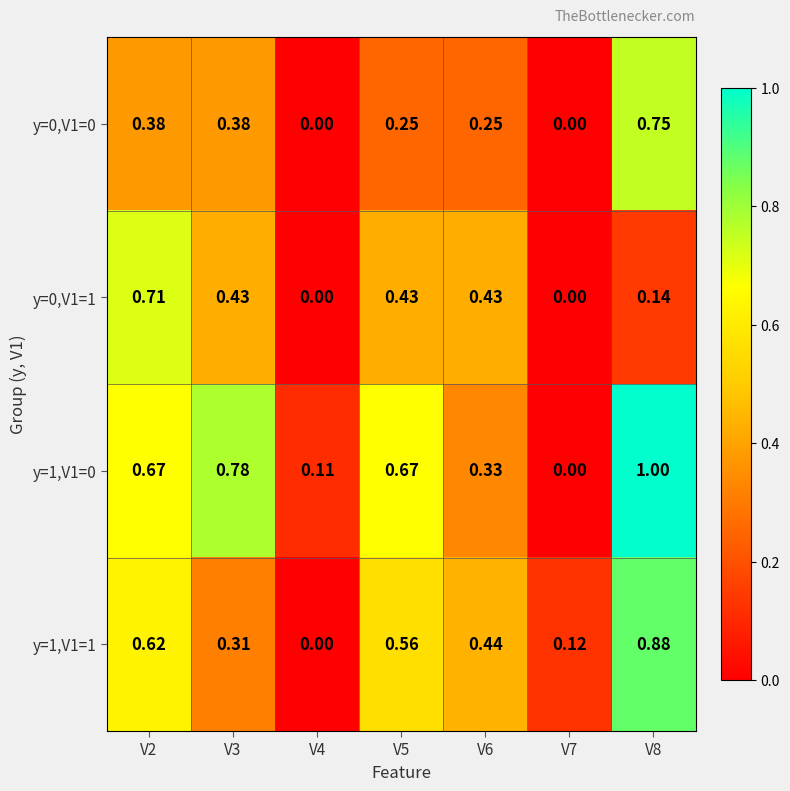

At how many categories does at least one series exceed 0?

7